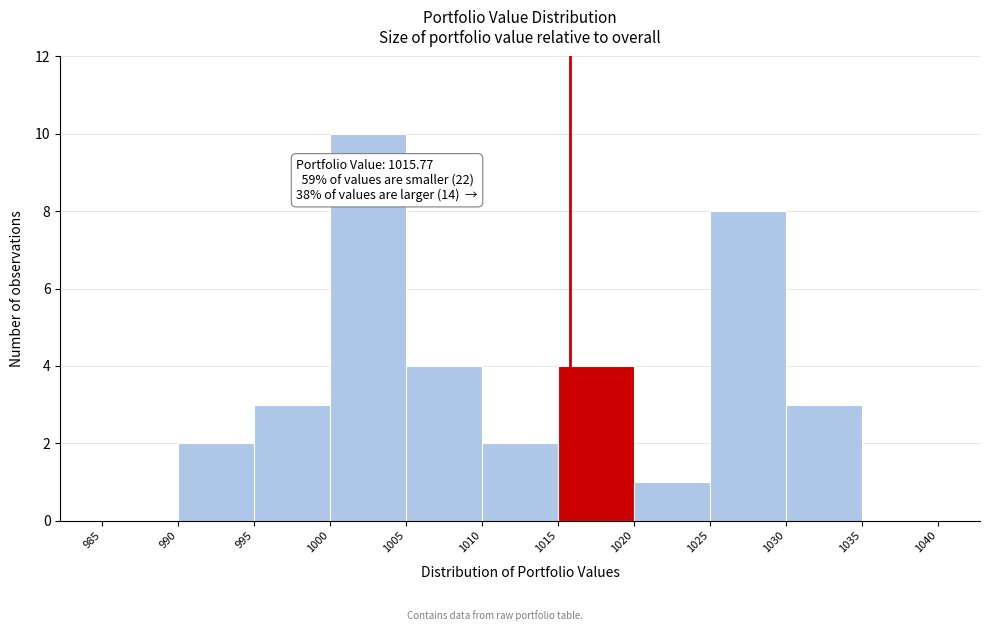

Which range on the x-axis has the tallest bar?

1000 to 1005